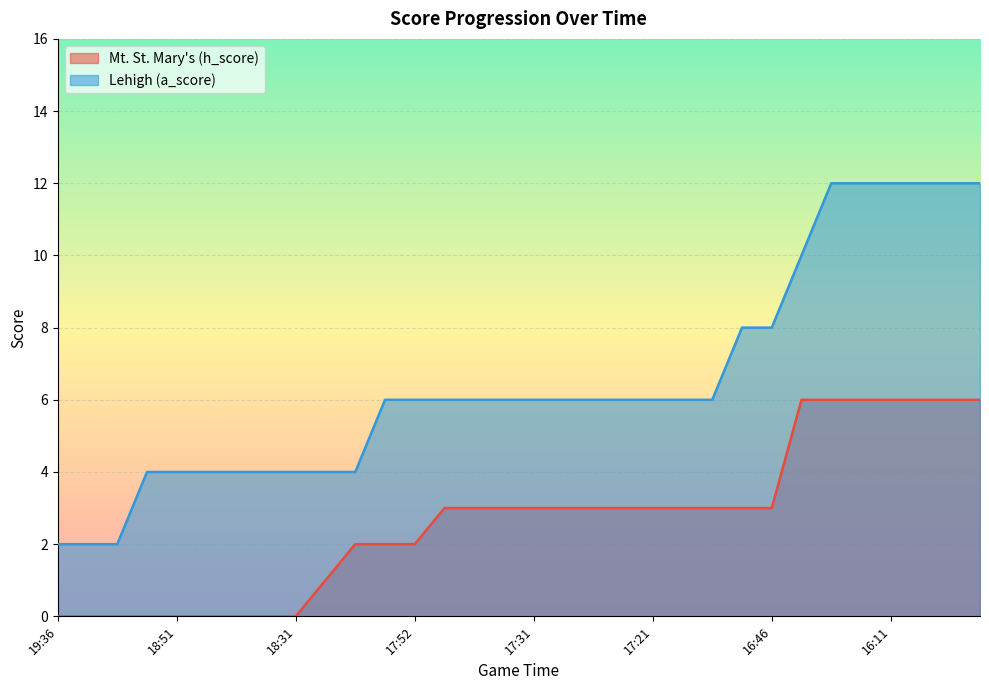

At which category is the sum across all series the highest?

26